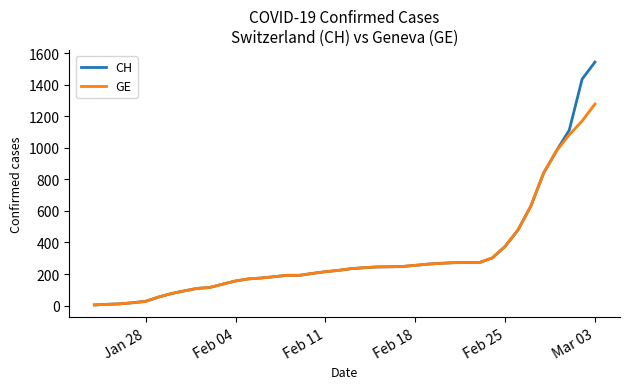

List the series in order of their peak value, highest first.

CH, GE